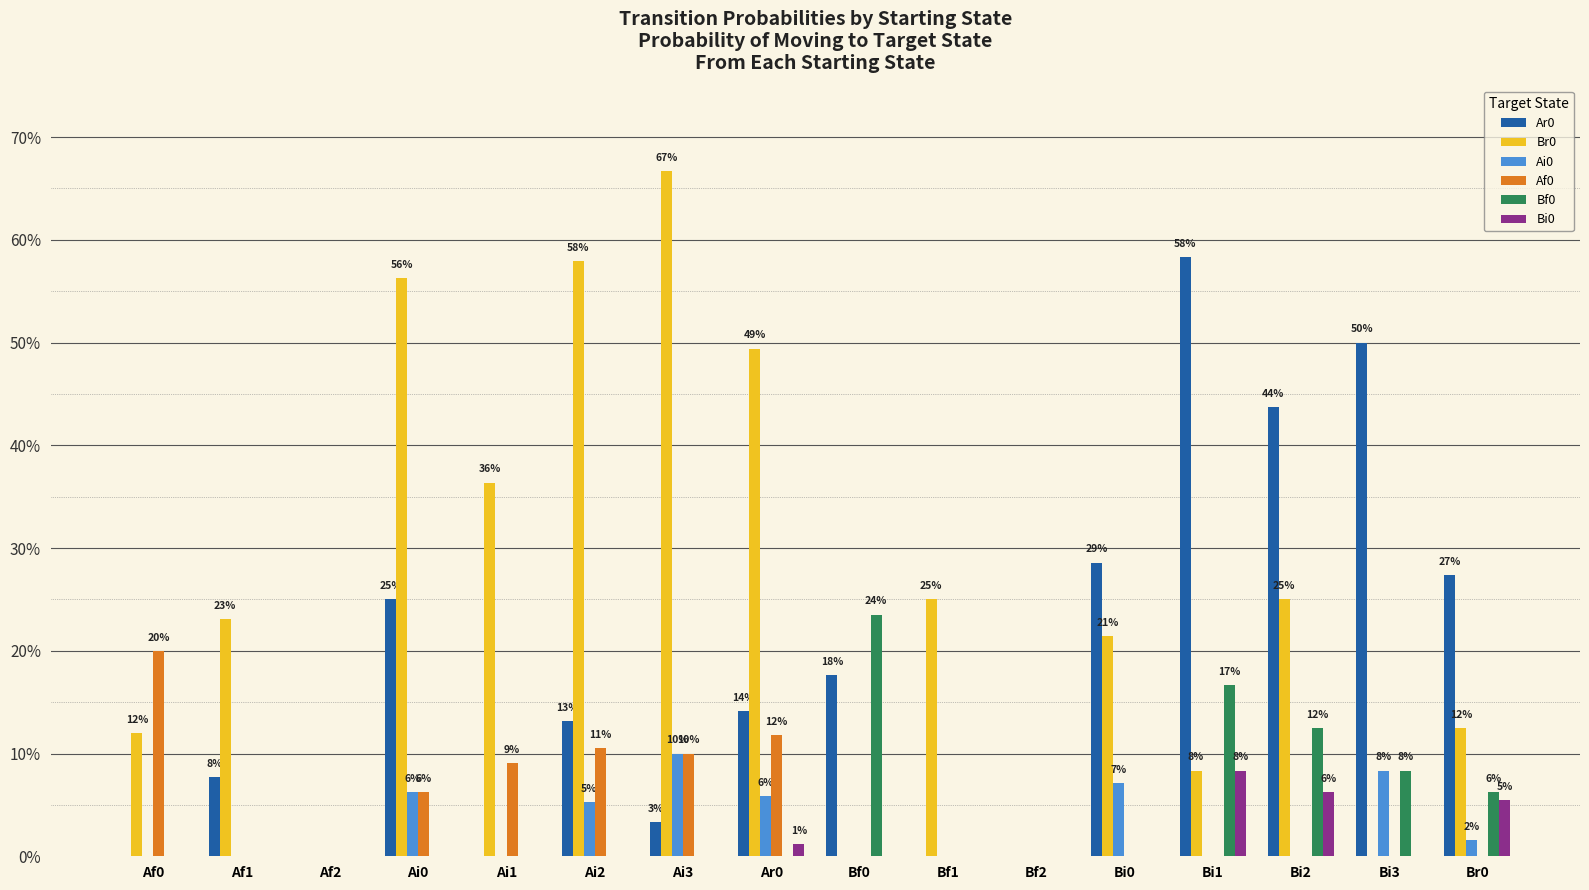

What position from the right is Bf0?

8